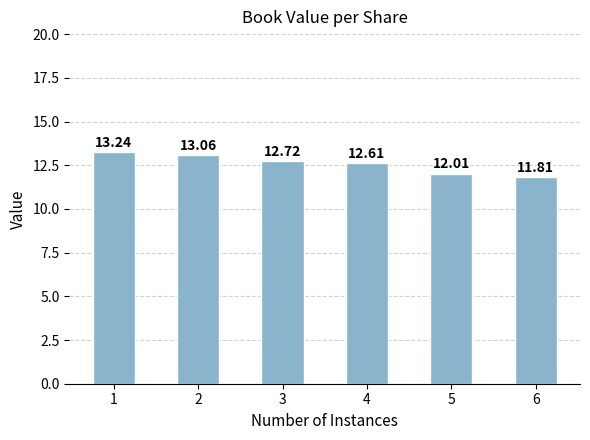

True or false: the data shows 4.8 at 3.

False